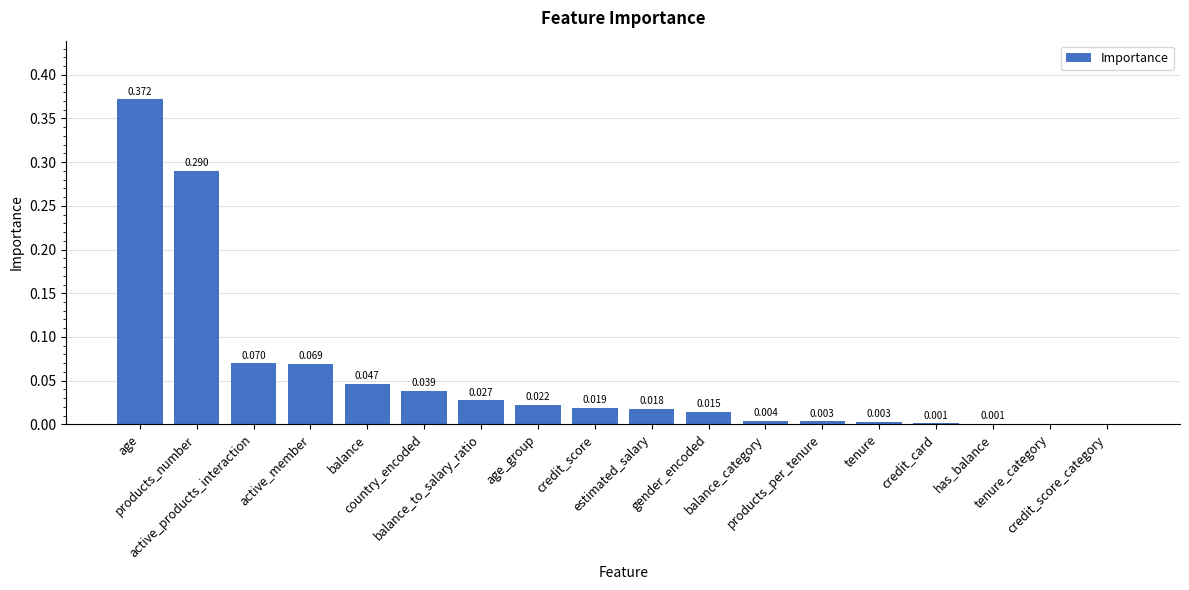

How many values exceed 0?

16